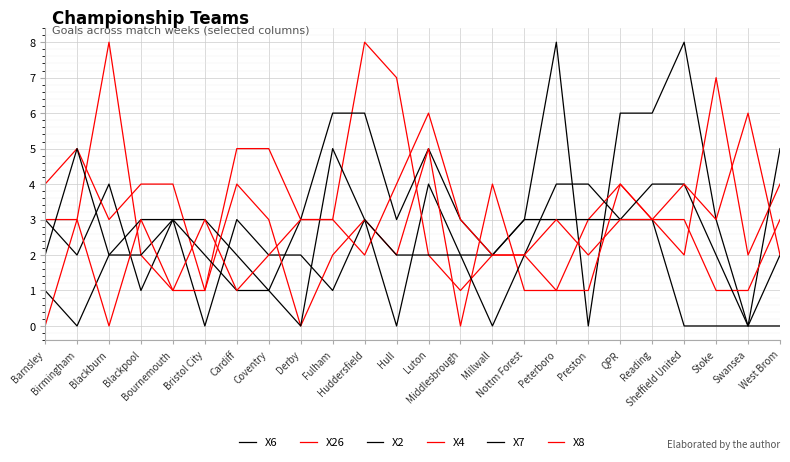

Is the value of X8 at Middlesbrough greater than the value of X2 at Bournemouth?

No